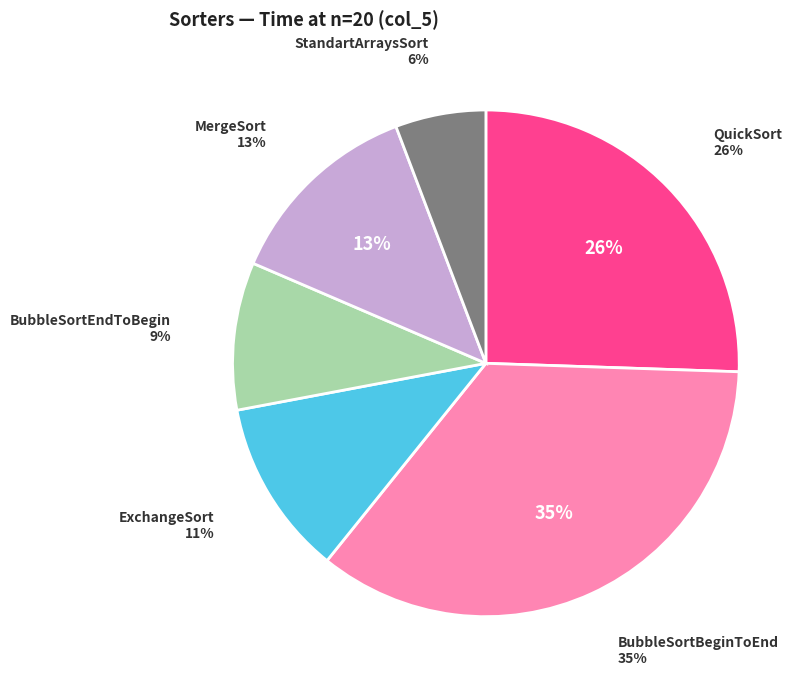

Rank the categories by value from lowest to highest.

StandartArraysSort, BubbleSortEndToBegin, ExchangeSort, MergeSort, QuickSort, BubbleSortBeginToEnd